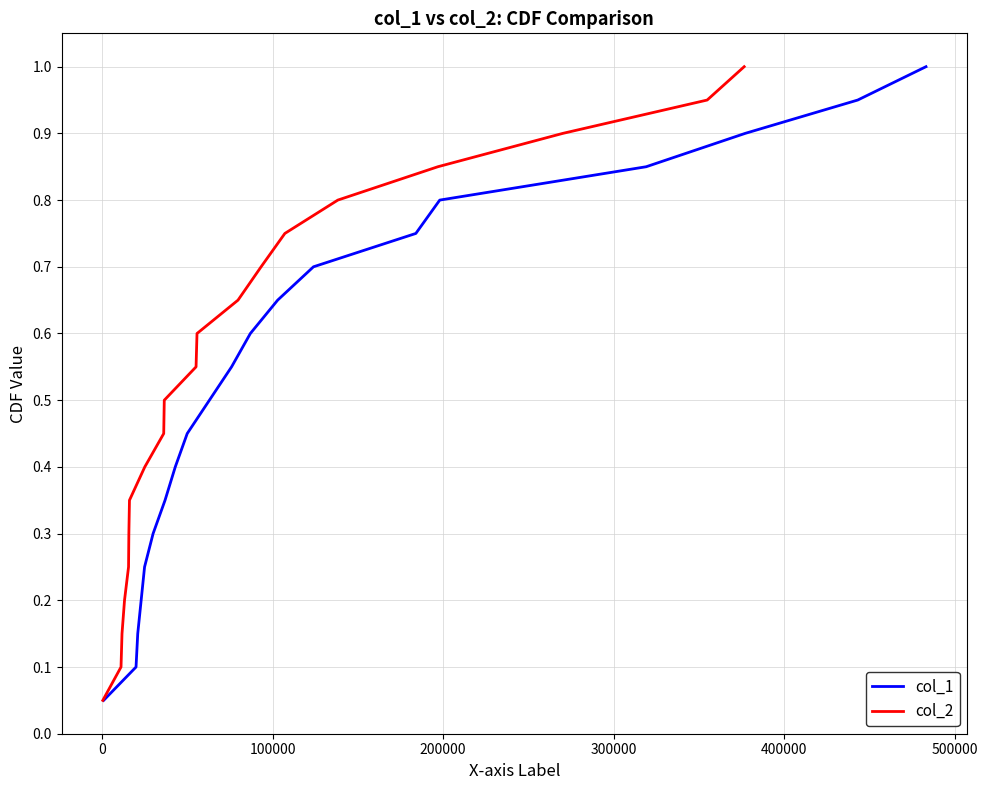

What is the average value of the col_2 series?

0.5